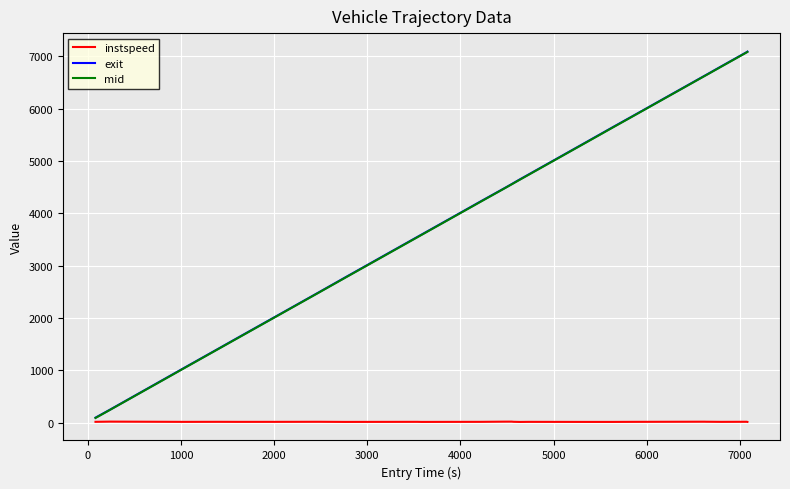

True or false: instspeed and exit intersect in this chart.

False